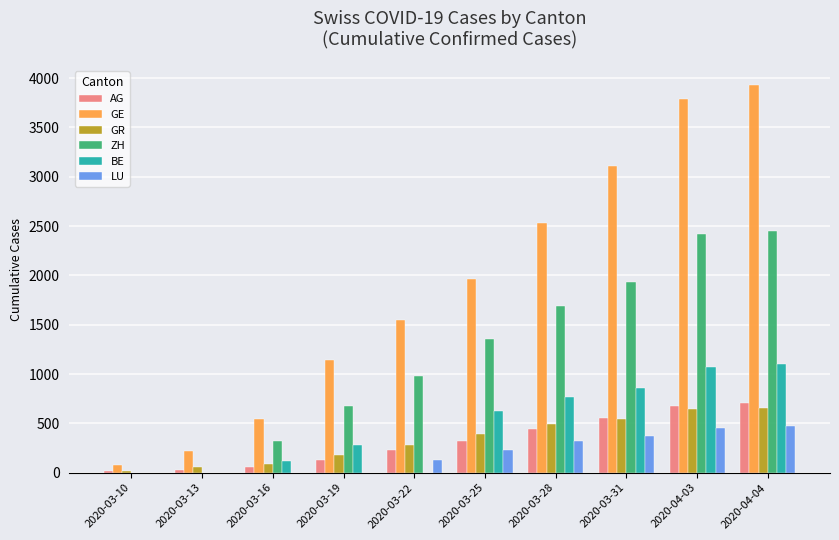

What is the sum of the ZH values at 2020-04-03 and 2020-03-28?

4107